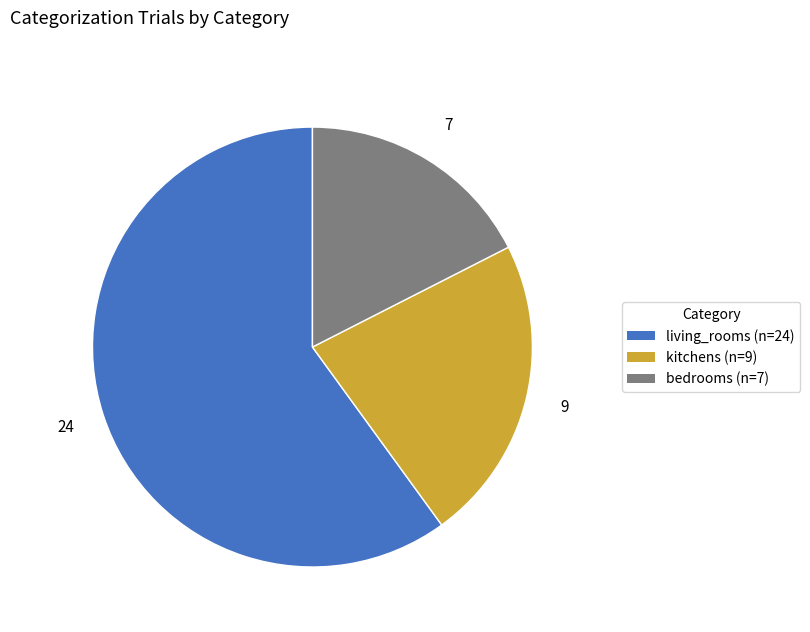

Which slice is the smallest?

bedrooms